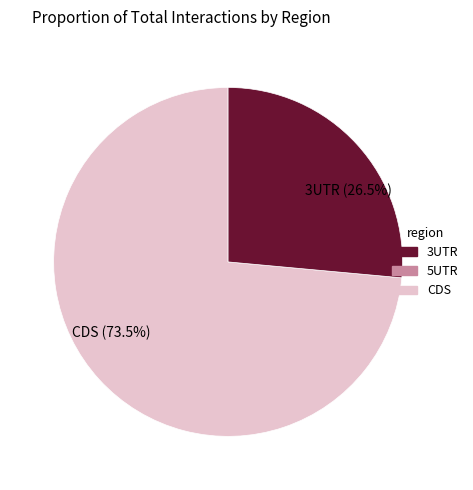

Which category accounts for the majority?

CDS (73.5%)